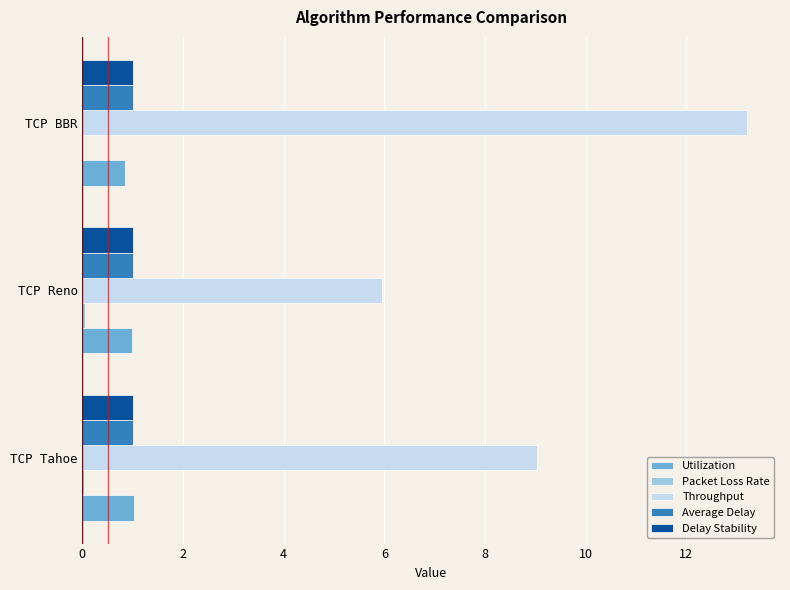

What is the maximum value for Utilization?

1.0